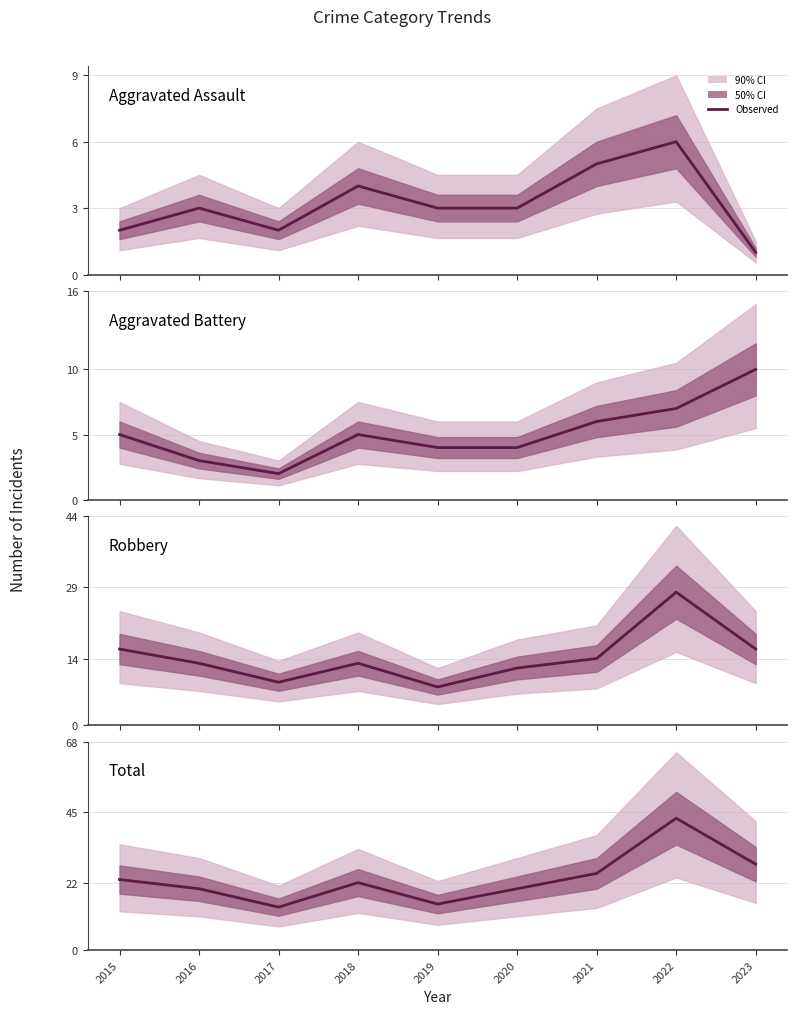

Is it true that Robbery equals 9 at 2017?

True